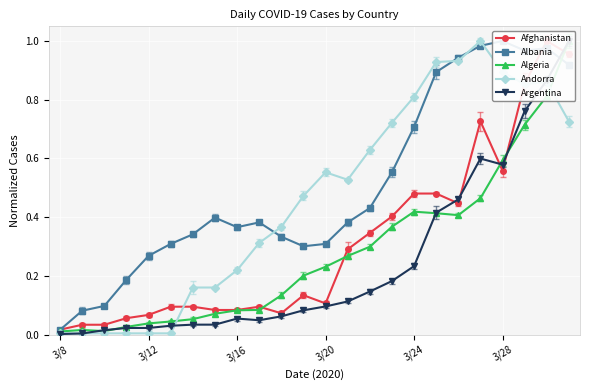

After their last crossing, which series has the higher values: Algeria or Albania?

Algeria